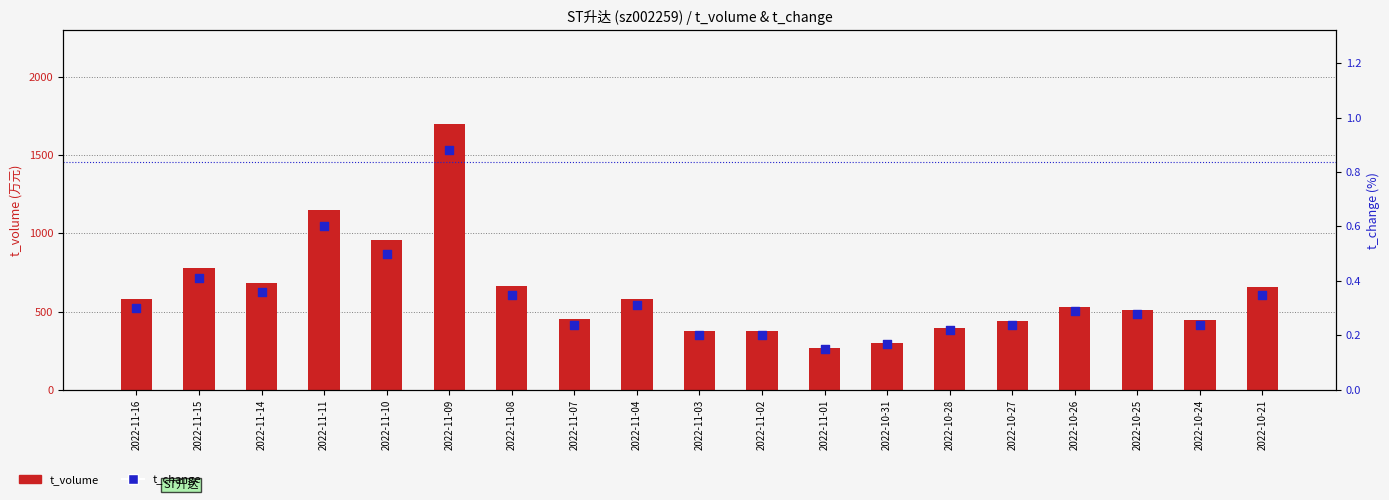

At how many categories does at least one series exceed 1161?

1